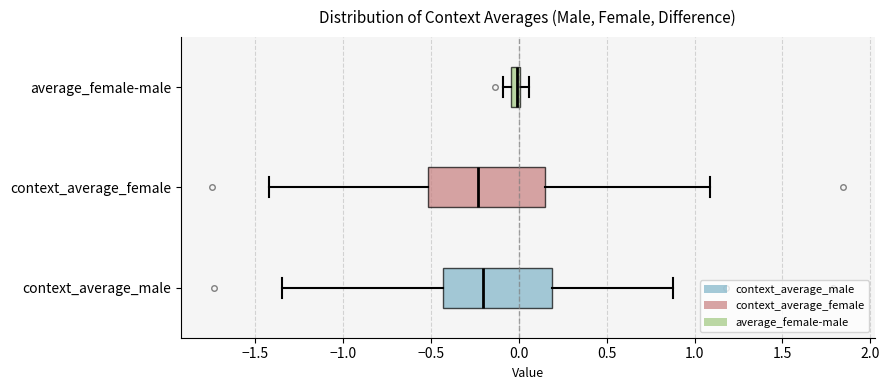

Which box's median line is the furthest to the right?

average_female-male